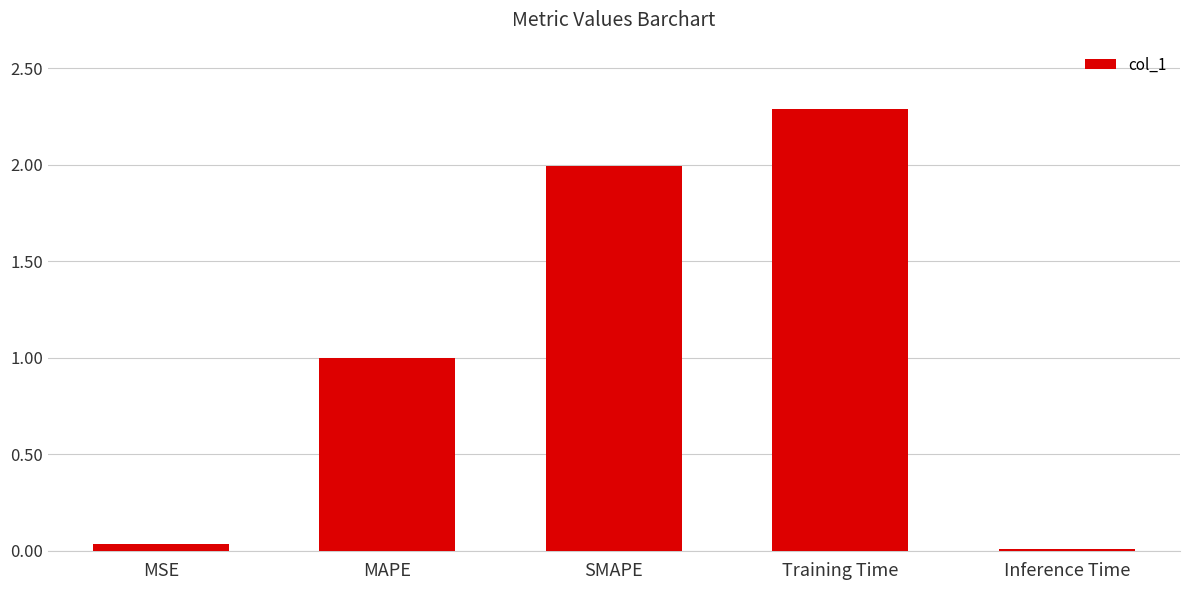

What is the label of the 5th bar from the left?

Inference Time